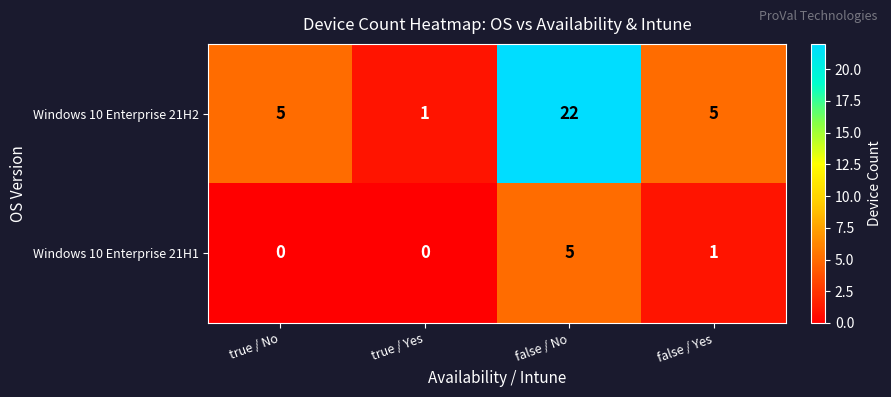

Between false / No and false / Yes, which series saw the biggest shift?

Windows 10 Enterprise 21H2